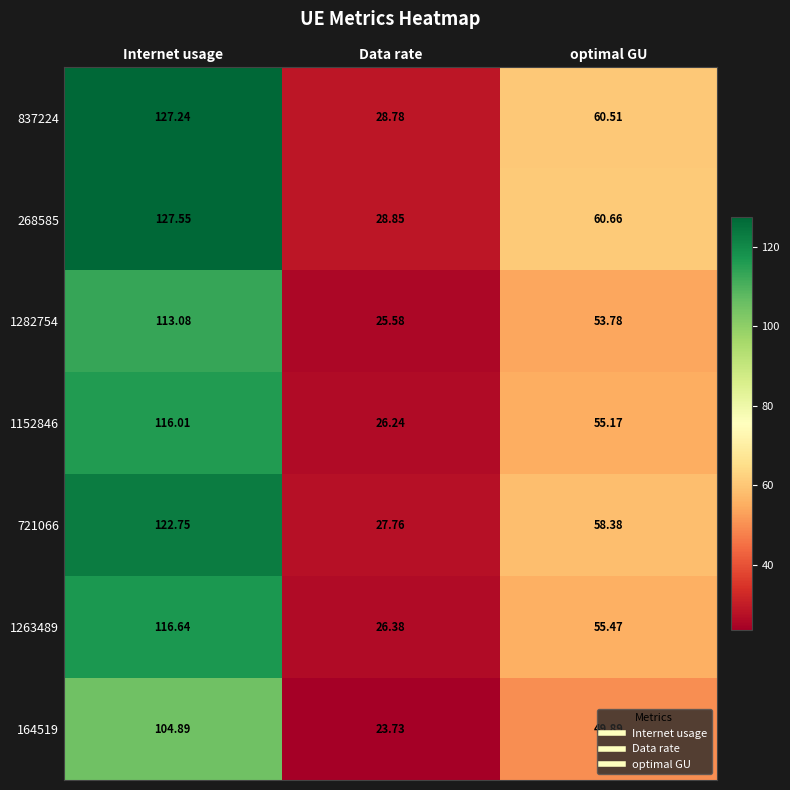

What is the difference between the highest and lowest values at optimal GU?

10.8